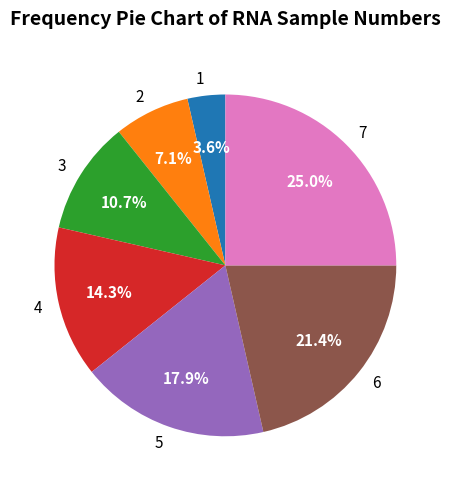

To the nearest percent, what percentage of the pie is 3?

11%